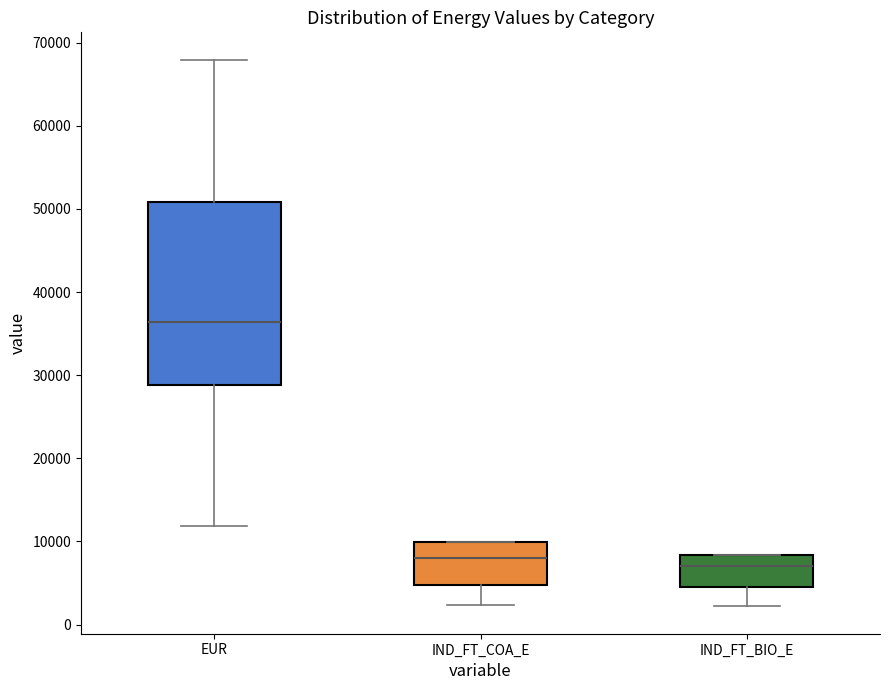

Where does the lower whisker of the box for IND_FT_BIO_E end on the y-axis? The values are not printed on the chart, so give them approximately, as read against the axis.

2000